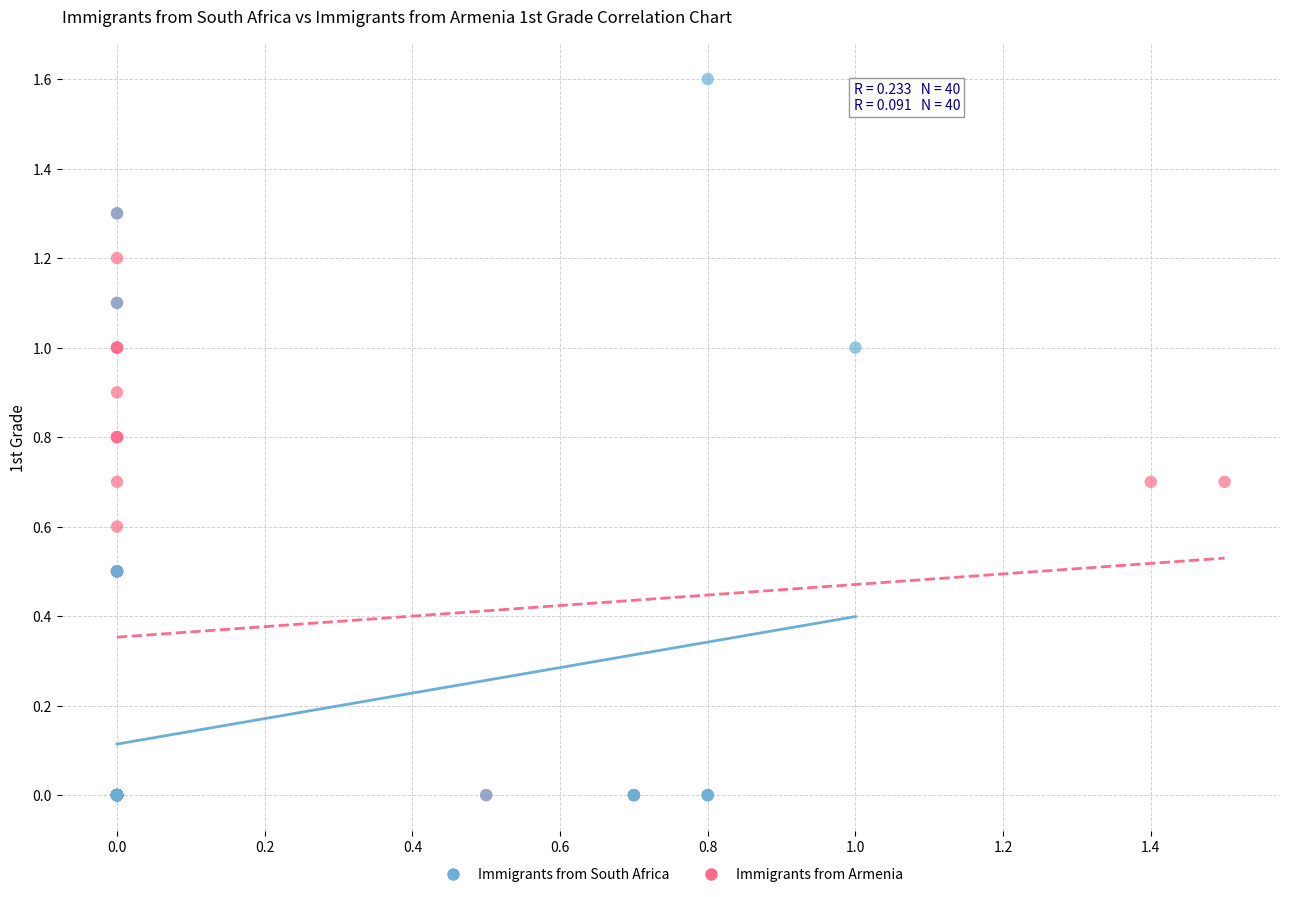

What are all the series names shown in the legend?

Immigrants from South Africa, Immigrants from Armenia